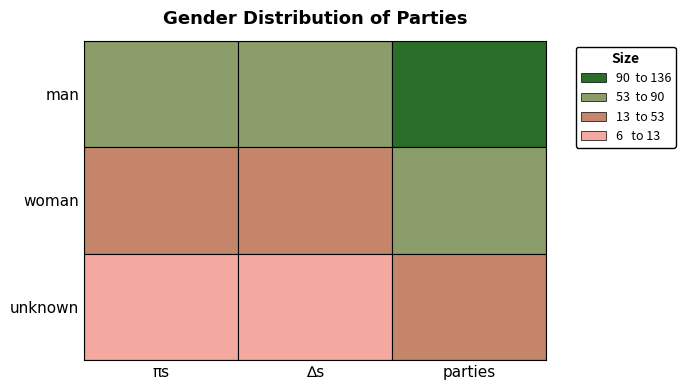

The woman series shows 53 at 2. True or false?

True